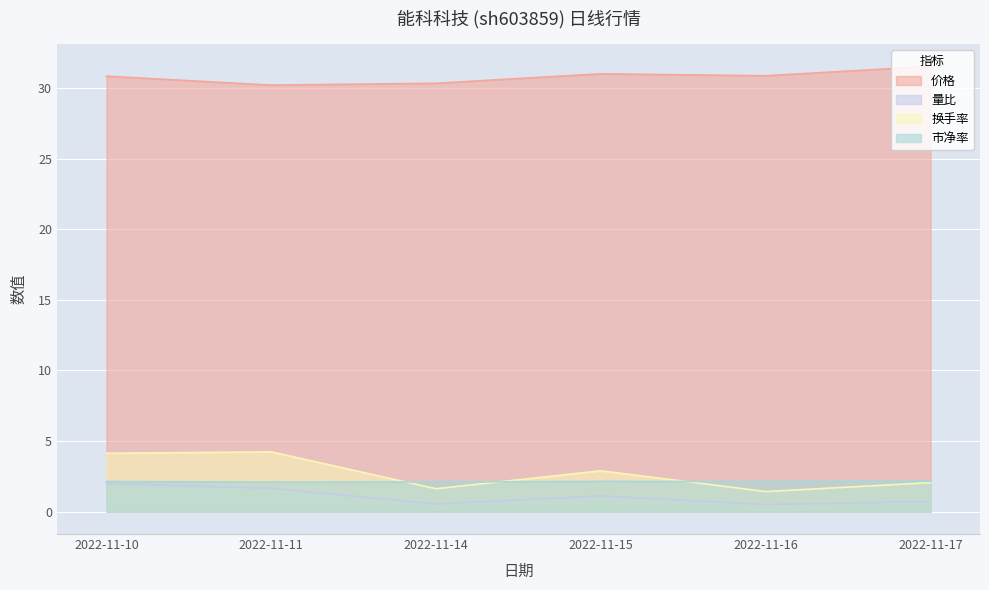

The value of 价格 at 2022-11-14 is 45.6. True or false?

False